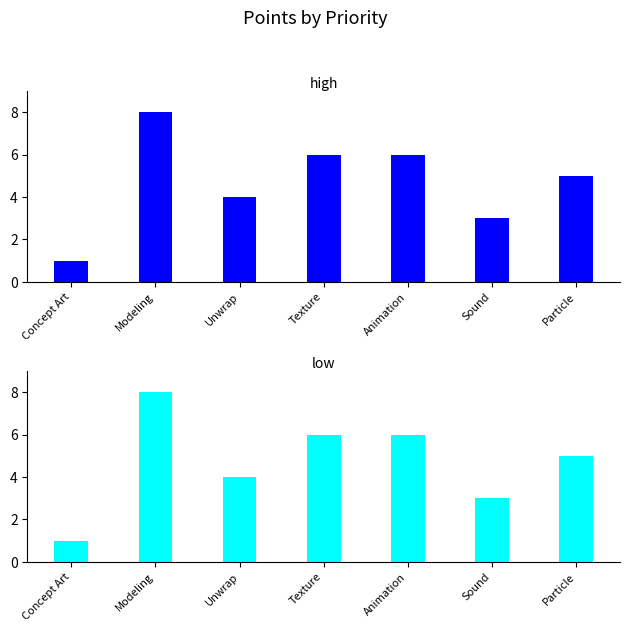

How many series are shown in this chart?

2